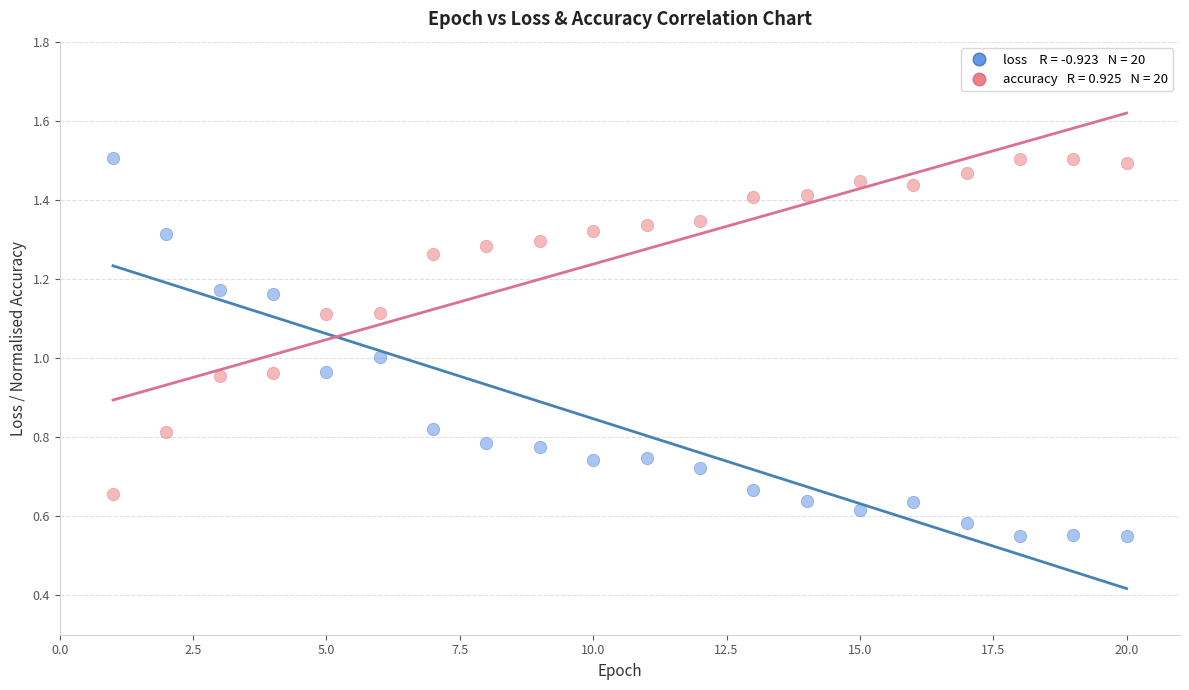

Across all data points, what is the range of X values (max minus min)?

19.0